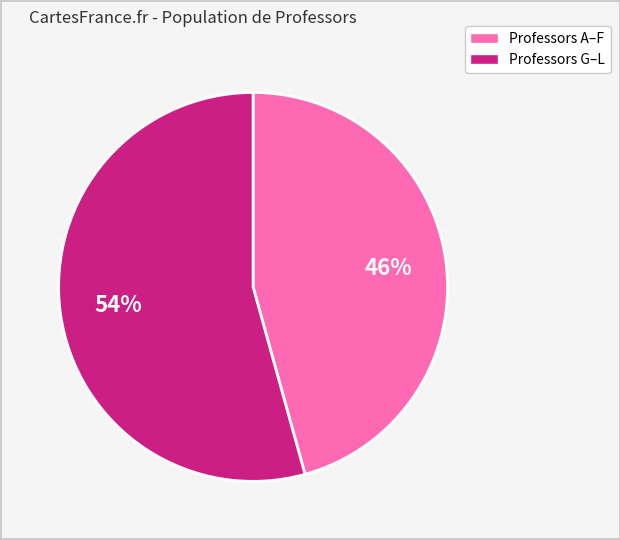

How many segments does this pie chart have?

2